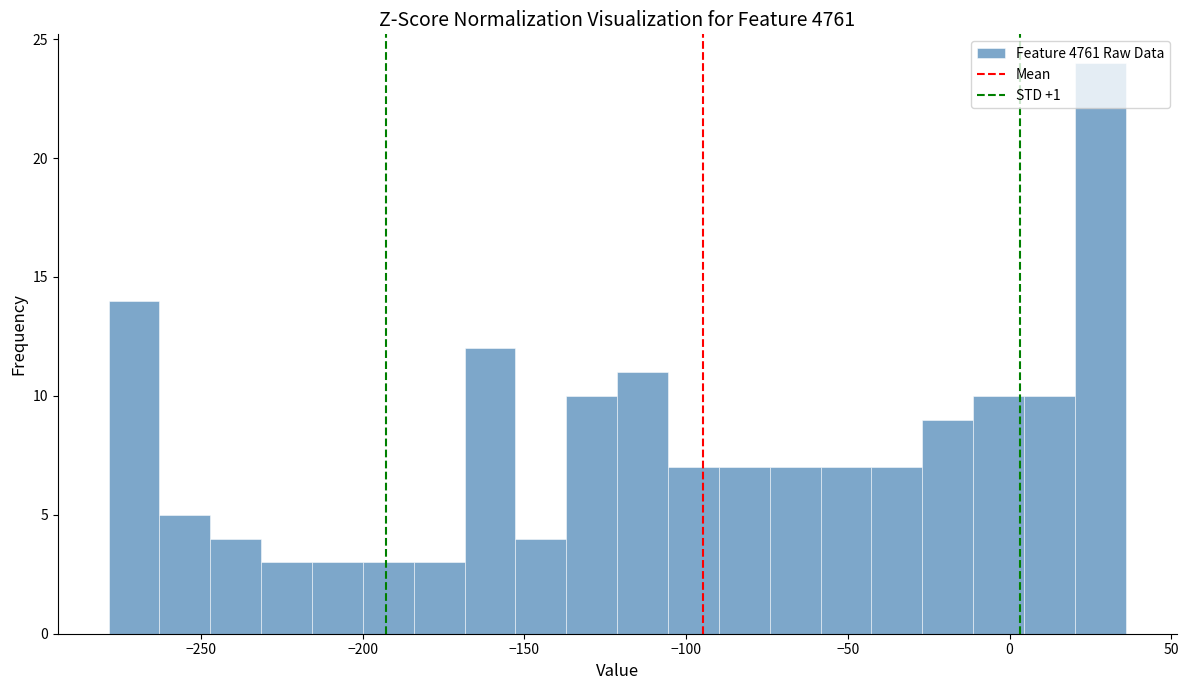

Around what value on the x-axis is the tallest bar? Give the approximate position of its centre, as read against the axis.

30